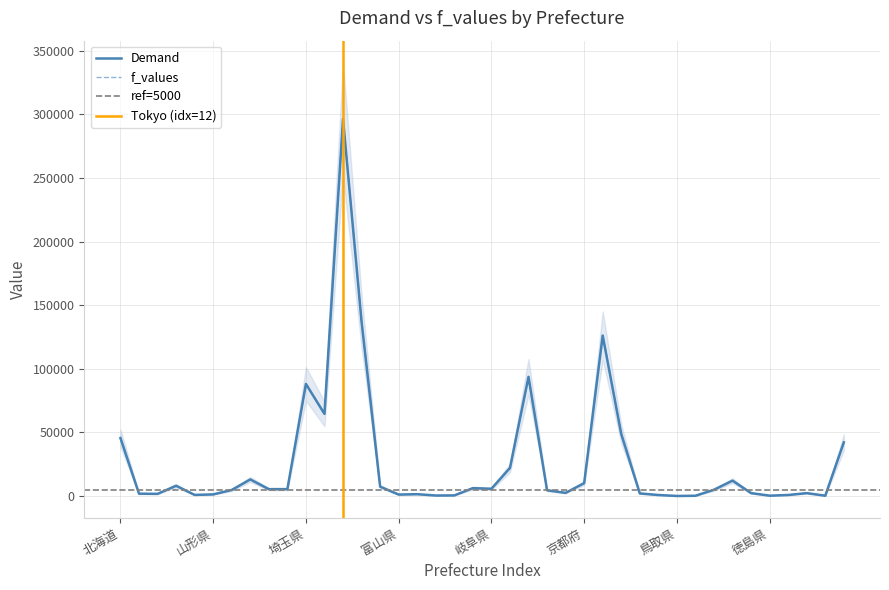

How many intersections are there between f_values and Demand?

6